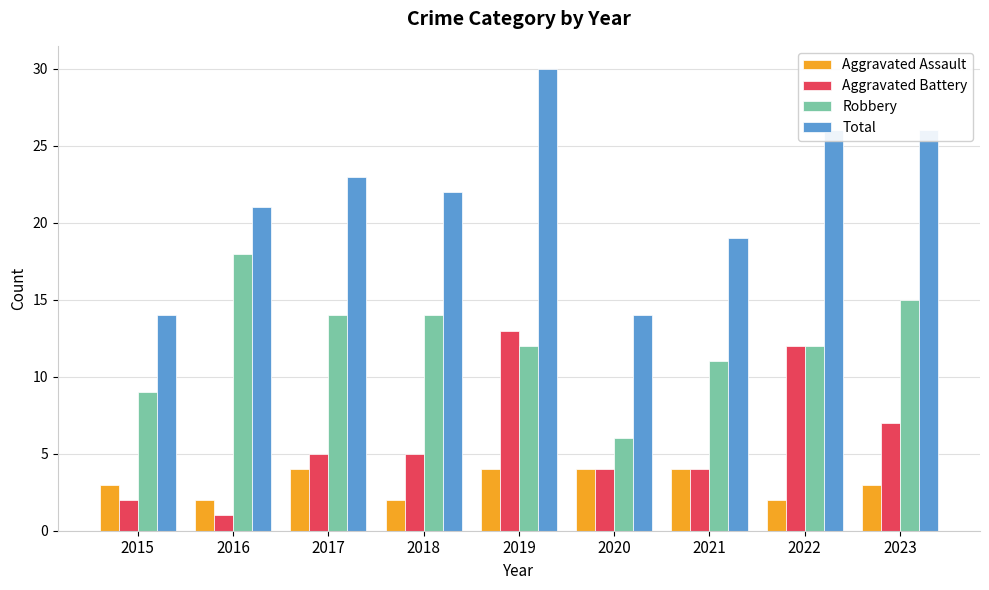

Rank the series by their maximum value, from highest to lowest.

Total, Robbery, Aggravated Battery, Aggravated Assault